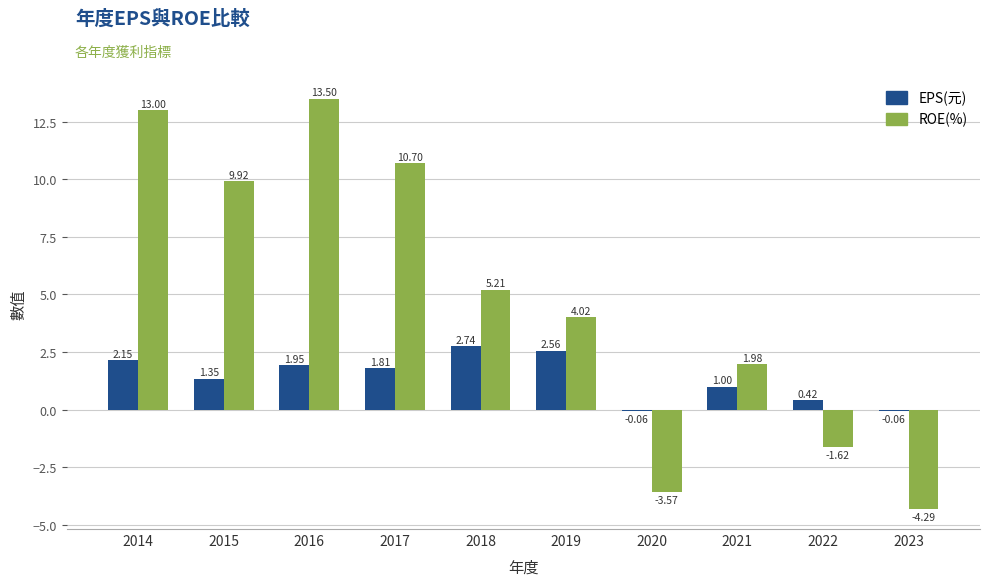

What is the difference between the second highest and second lowest values in the ROE(%) series?

16.6